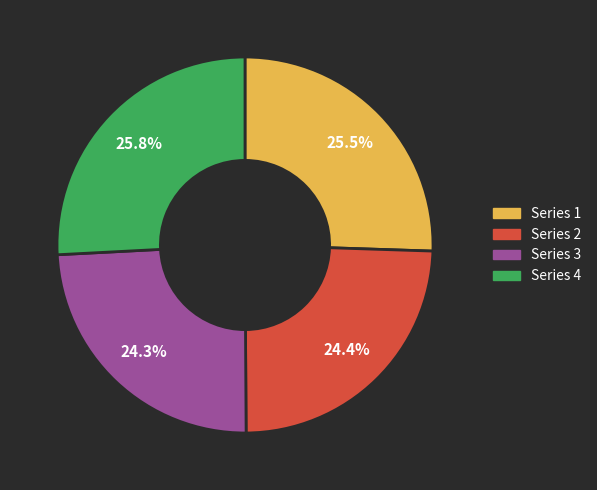

Is there a majority slice in this chart?

No